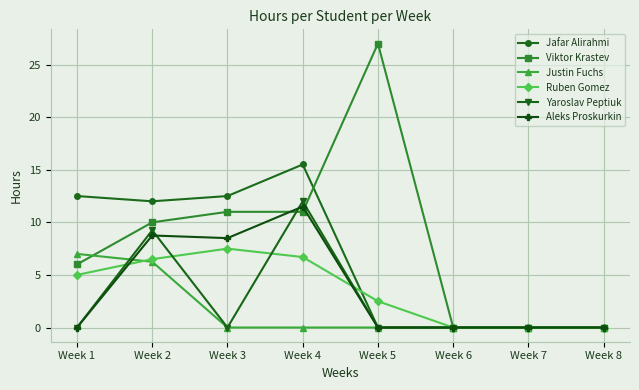

Does the chart have visible grid lines?

Yes